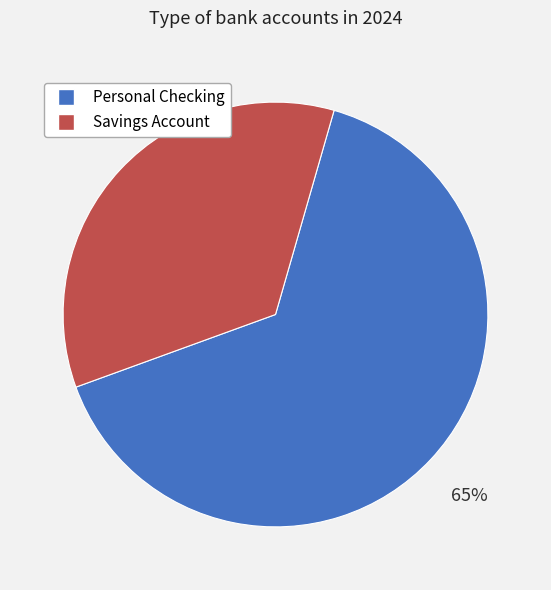

How many slices are in this pie chart?

2